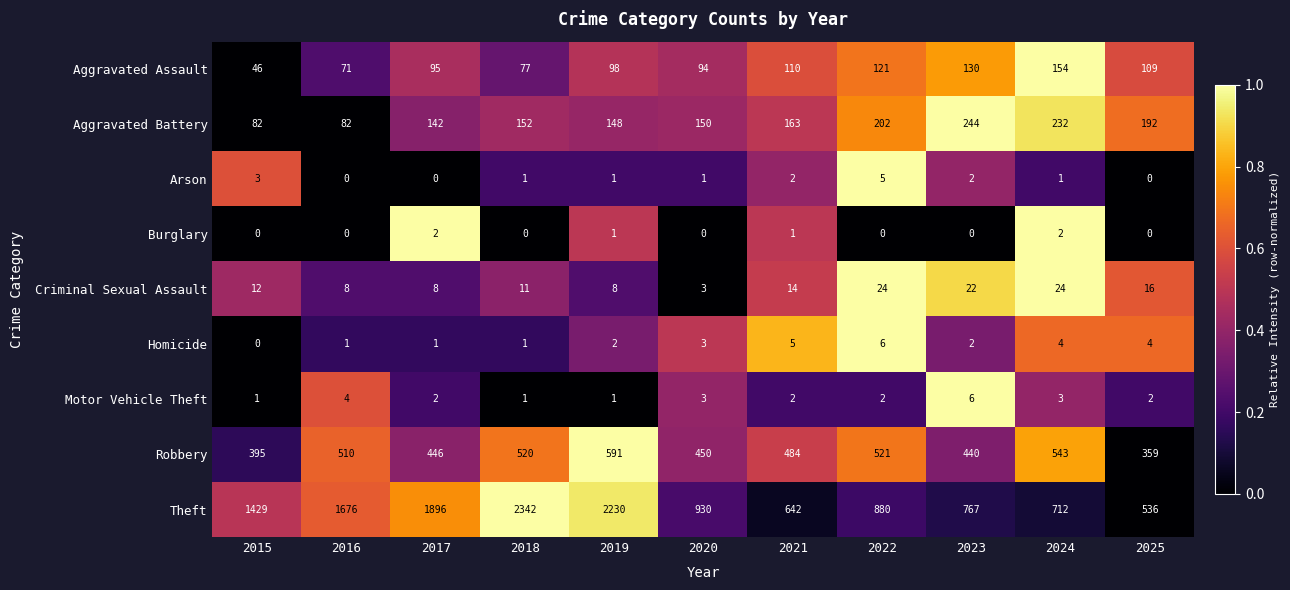

What is the difference between the Robbery values at 2020 and 2024?

93